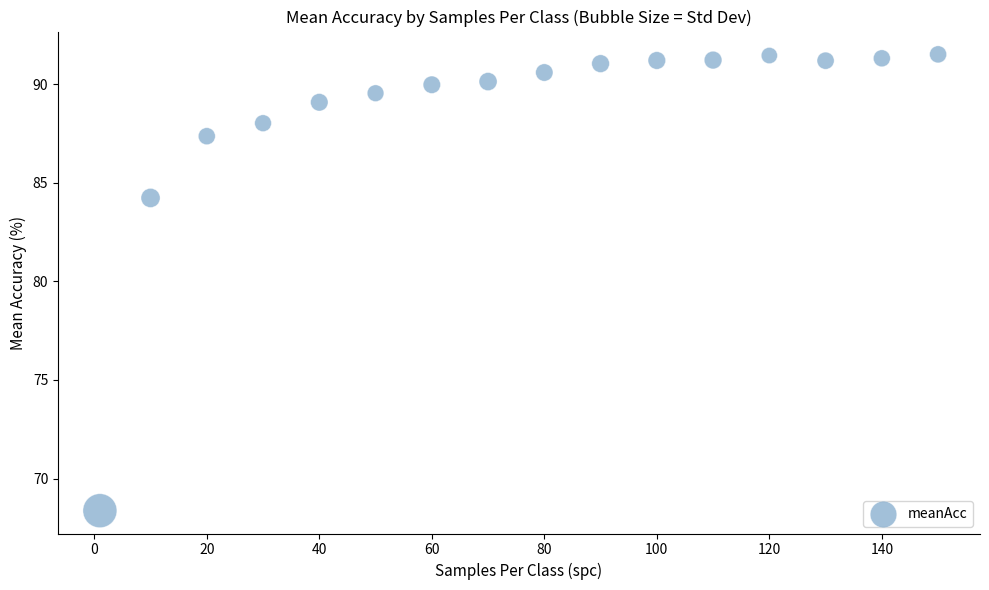

What Y value in the scatter plot is closest to 79?

84.2